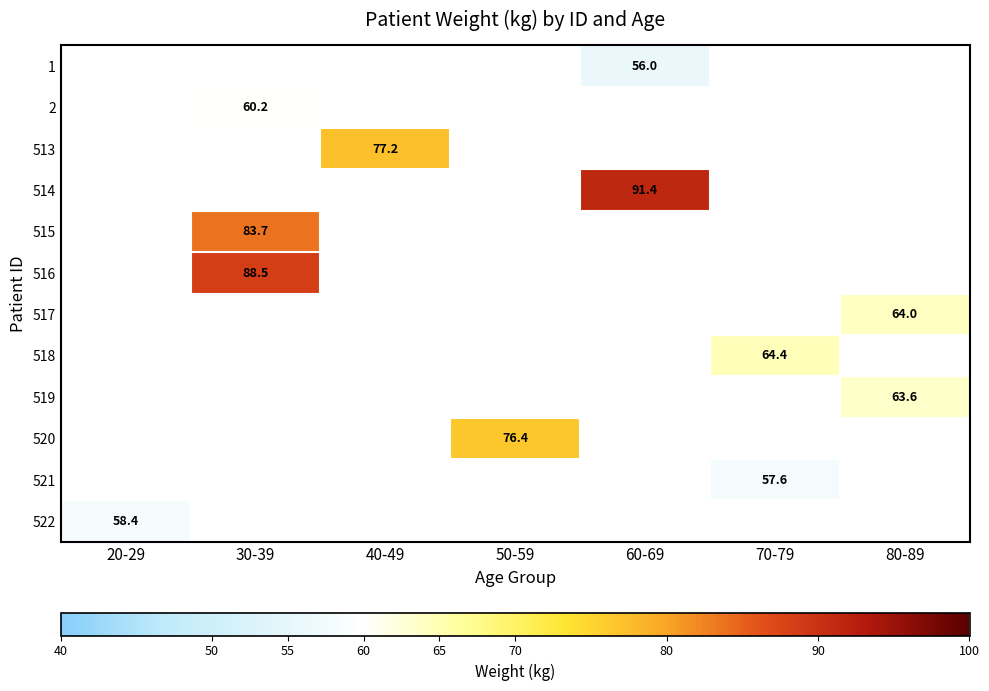

Which label corresponds to the smallest value in the chart?

60-69